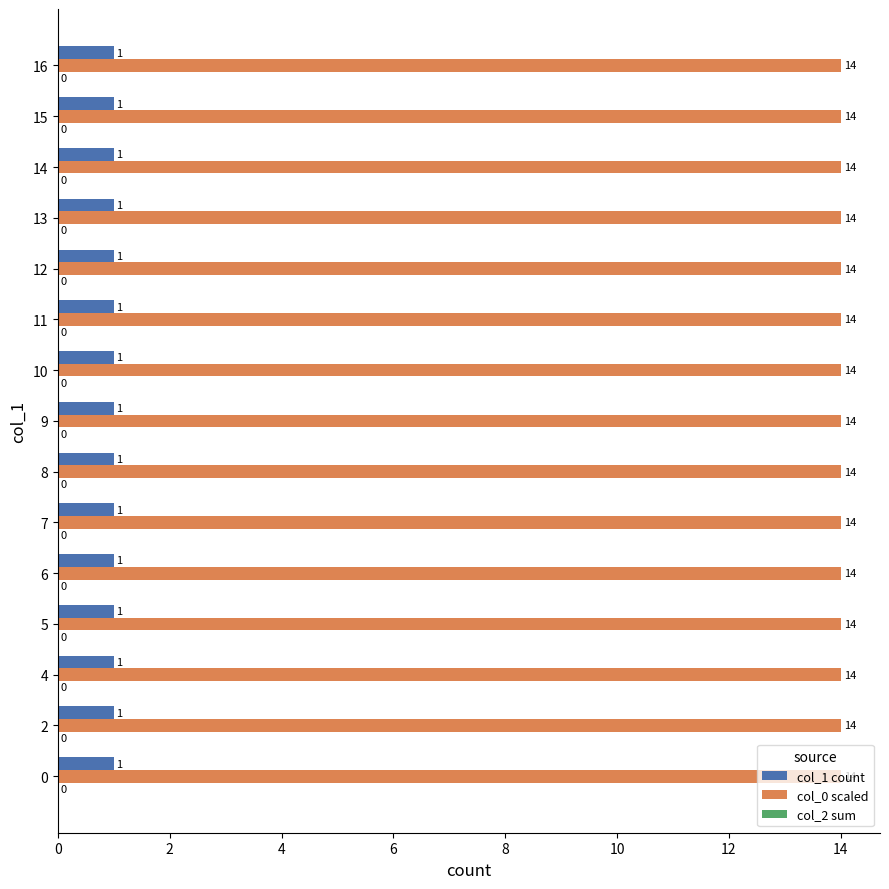

True or false: col_1 count has a value of 1 at 6.

True